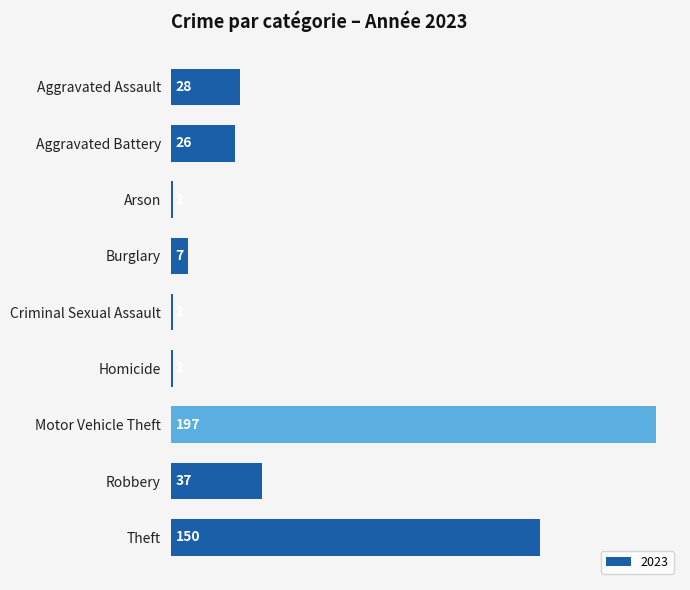

Is it true that the value at Motor Vehicle Theft is 197?

True